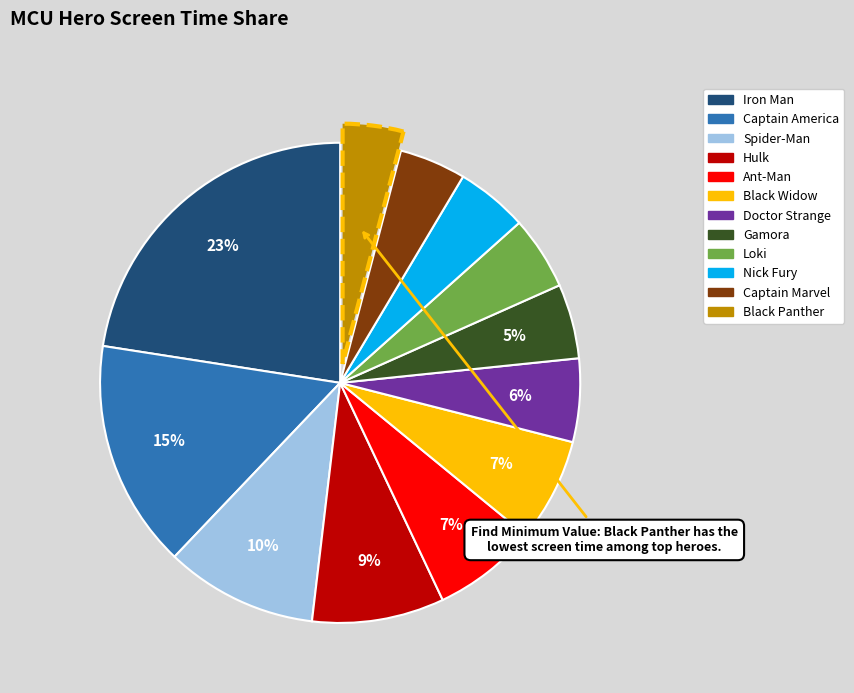

Is the sum of Iron Man and Black Widow greater than half?

No